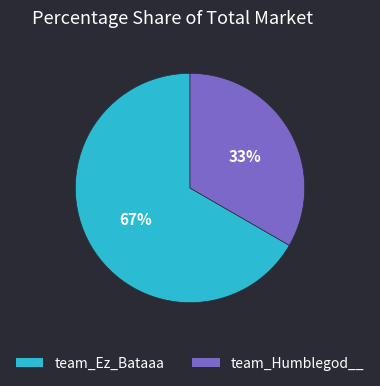

Do team_Ez_Bataaa and team_Humblegod__ together represent more than half of the pie?

Yes